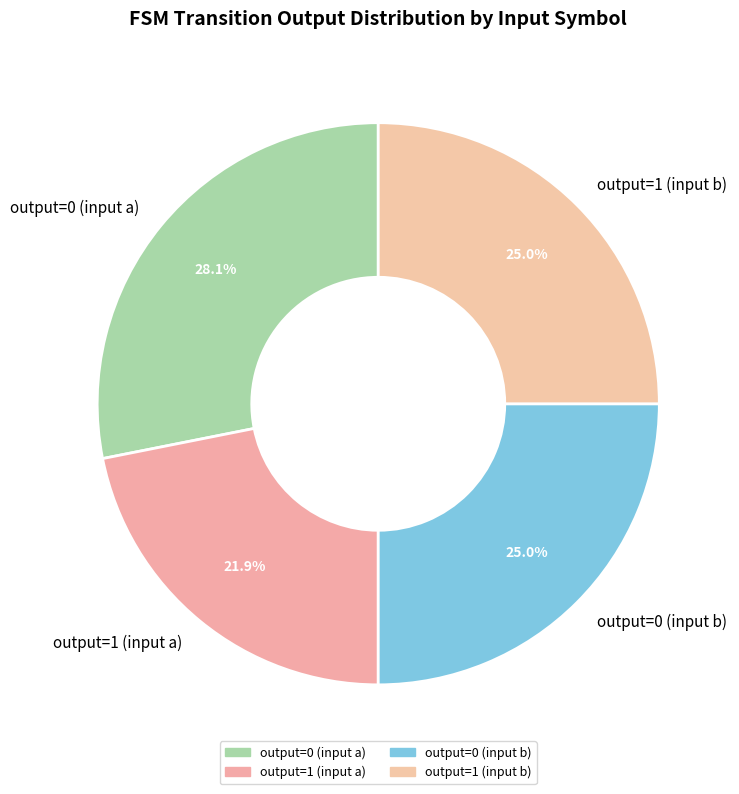

What is the smallest slice in the pie chart?

output=1 (input a)